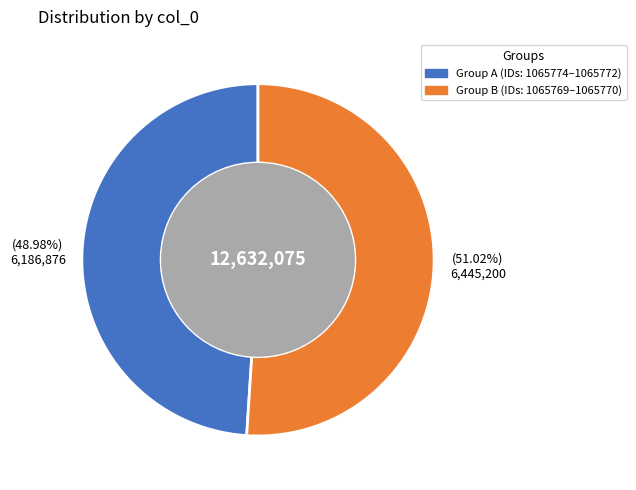

Rank the categories by value from highest to lowest.

Group B (IDs: 1065769–1065770), Group A (IDs: 1065774–1065772)